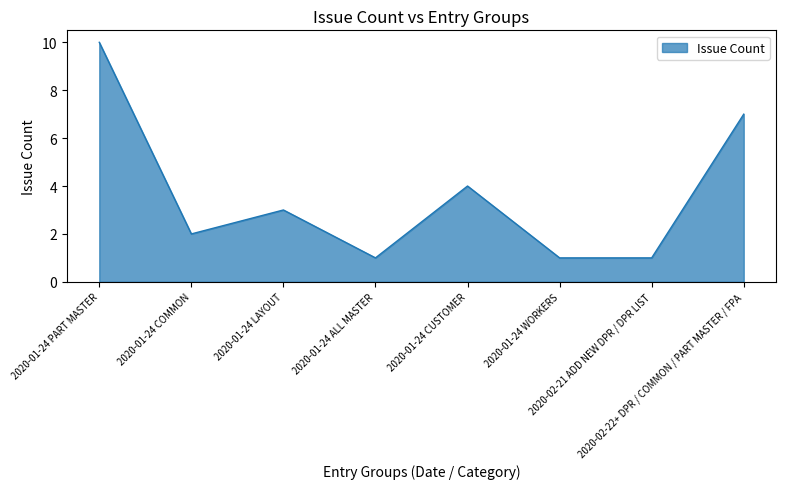

What is the sum of all values?

29